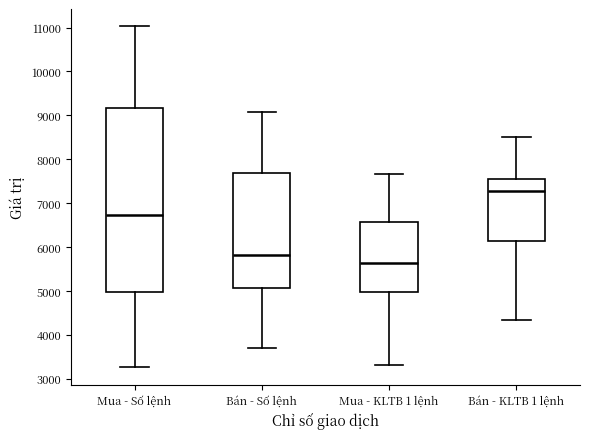

Reading left to right, read every box against the y-axis: the position of its median line, the range the box covers, and the ends of its whiskers. The values are not printed on the chart, so give them approximately, as read against the axis.

Mua - Số lệnh: median 6700, box 5000 to 9200, whiskers 3300 to 11000
Bán - Số lệnh: median 5800, box 5100 to 7700, whiskers 3700 to 9100
Mua - KLTB 1 lệnh: median 5600, box 5000 to 6600, whiskers 3300 to 7700
Bán - KLTB 1 lệnh: median 7300, box 6100 to 7600, whiskers 4300 to 8500